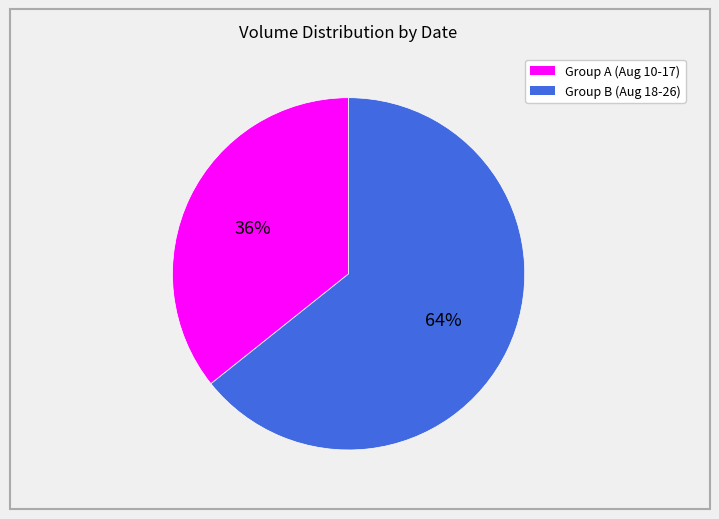

Is there a majority slice in this chart?

Yes